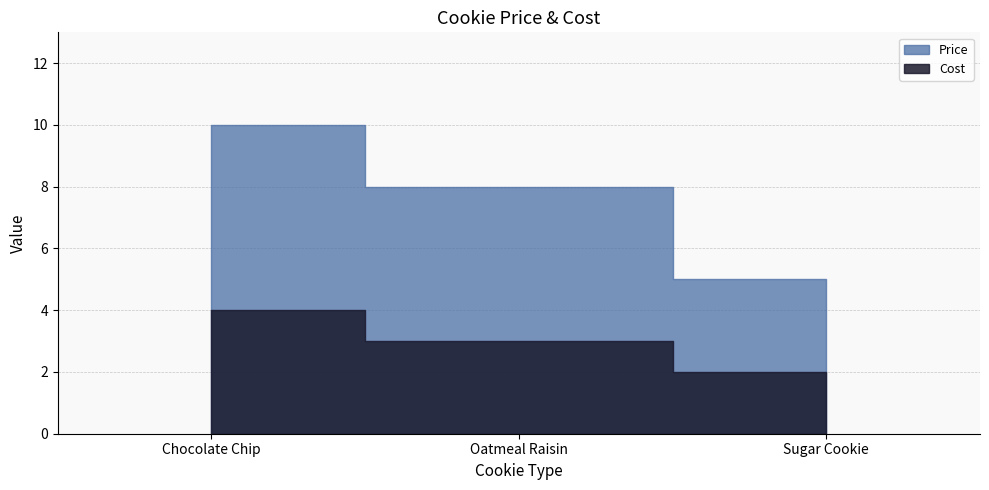

List the labels in order of Price value, largest first.

Chocolate Chip, Oatmeal Raisin, Sugar Cookie